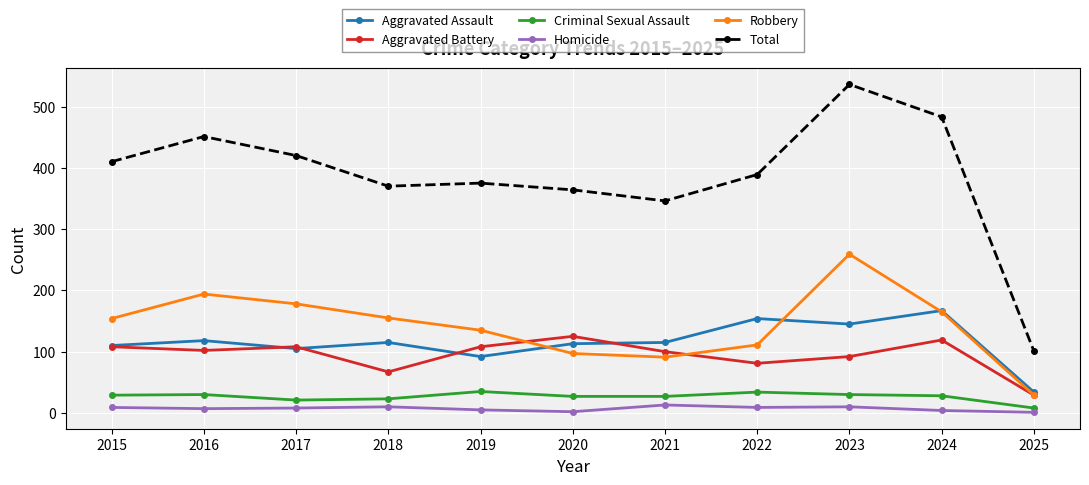

Which category has the lowest value in the Aggravated Battery series?

2025